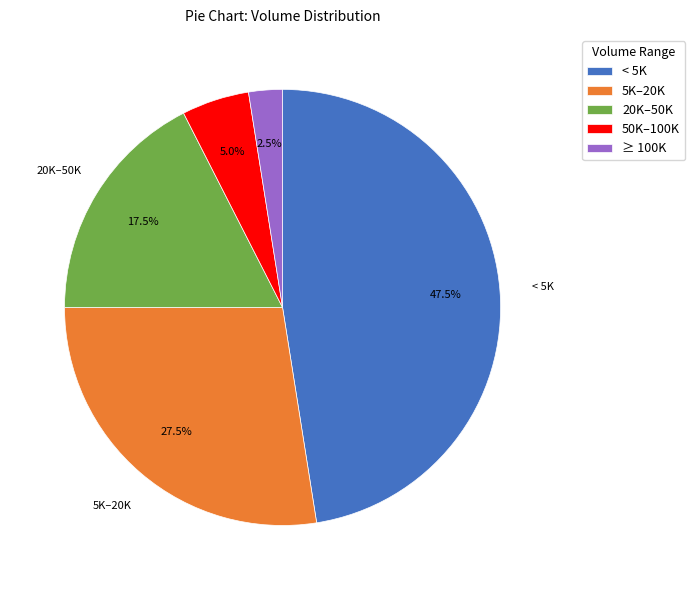

Rank the categories by value from lowest to highest.

≥ 100K, 50K–100K, 20K–50K, 5K–20K, < 5K